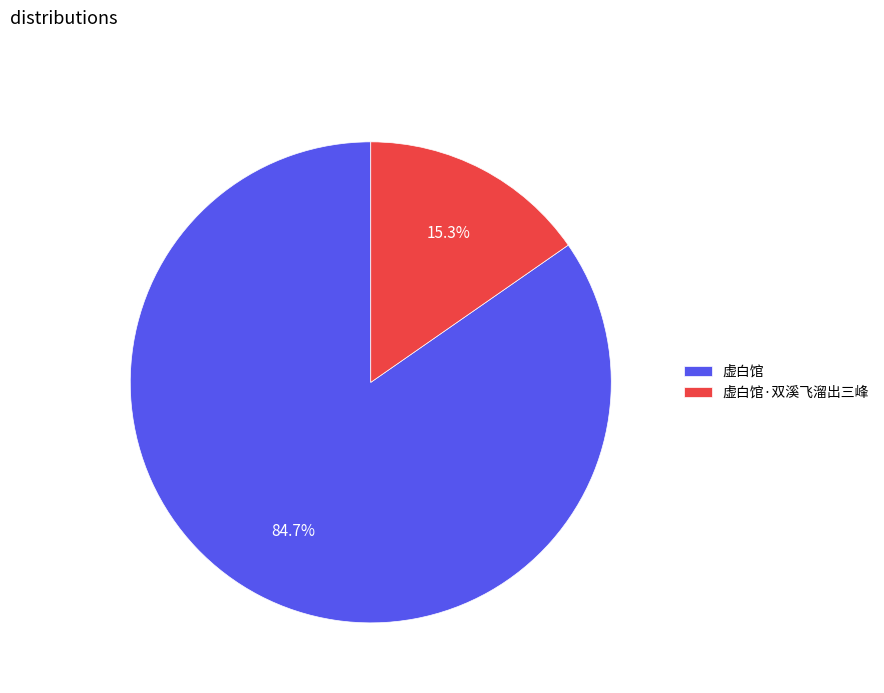

True or false: 虚白馆 accounts for 94% of the total.

False